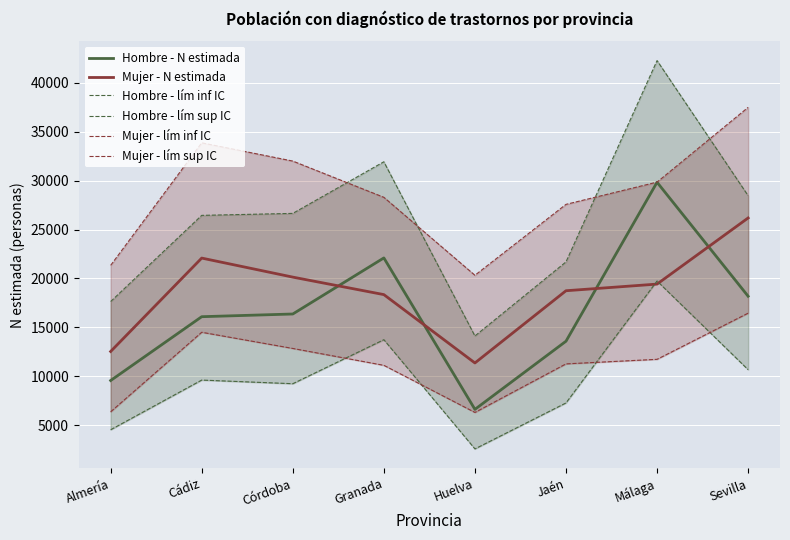

Which has a higher value, Cádiz or Córdoba?

Córdoba